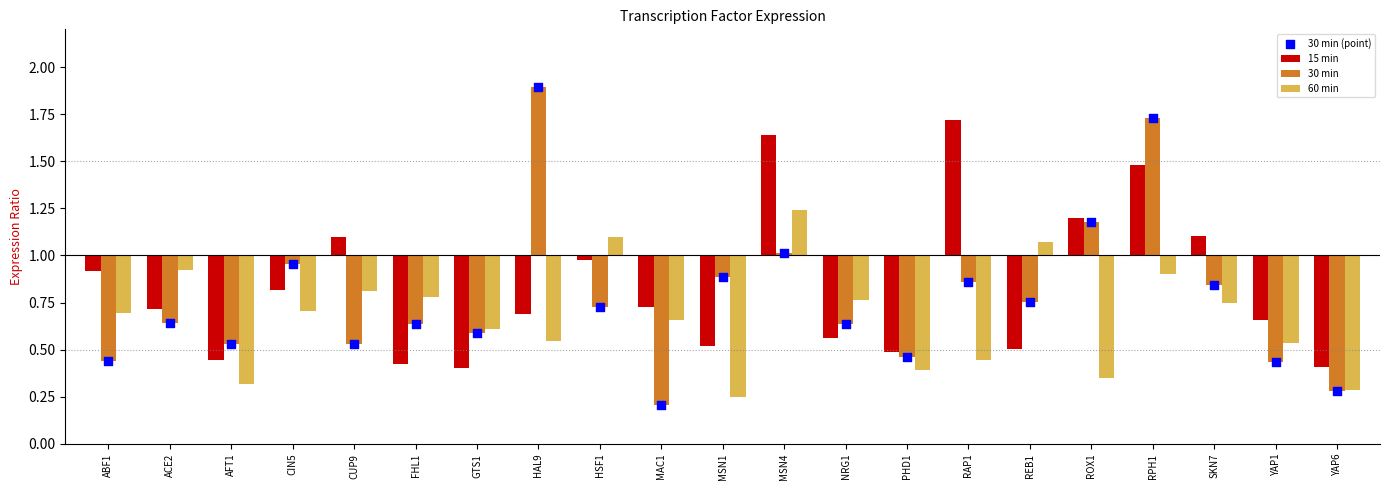

Which series has the largest total across all categories?

30 min (point)